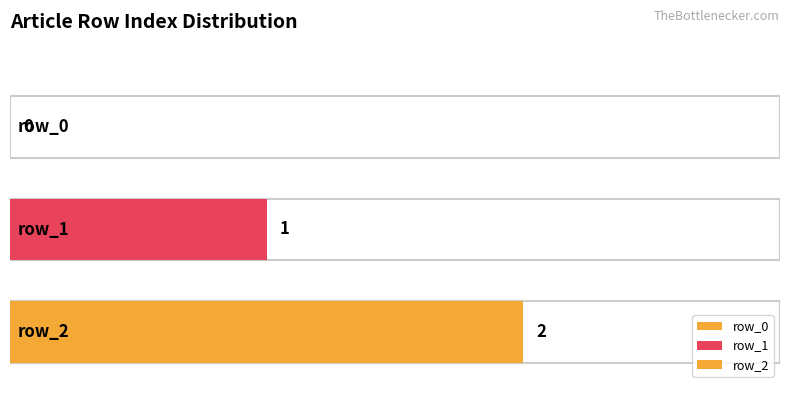

What is the change in value from row_0 to row_1?

+1